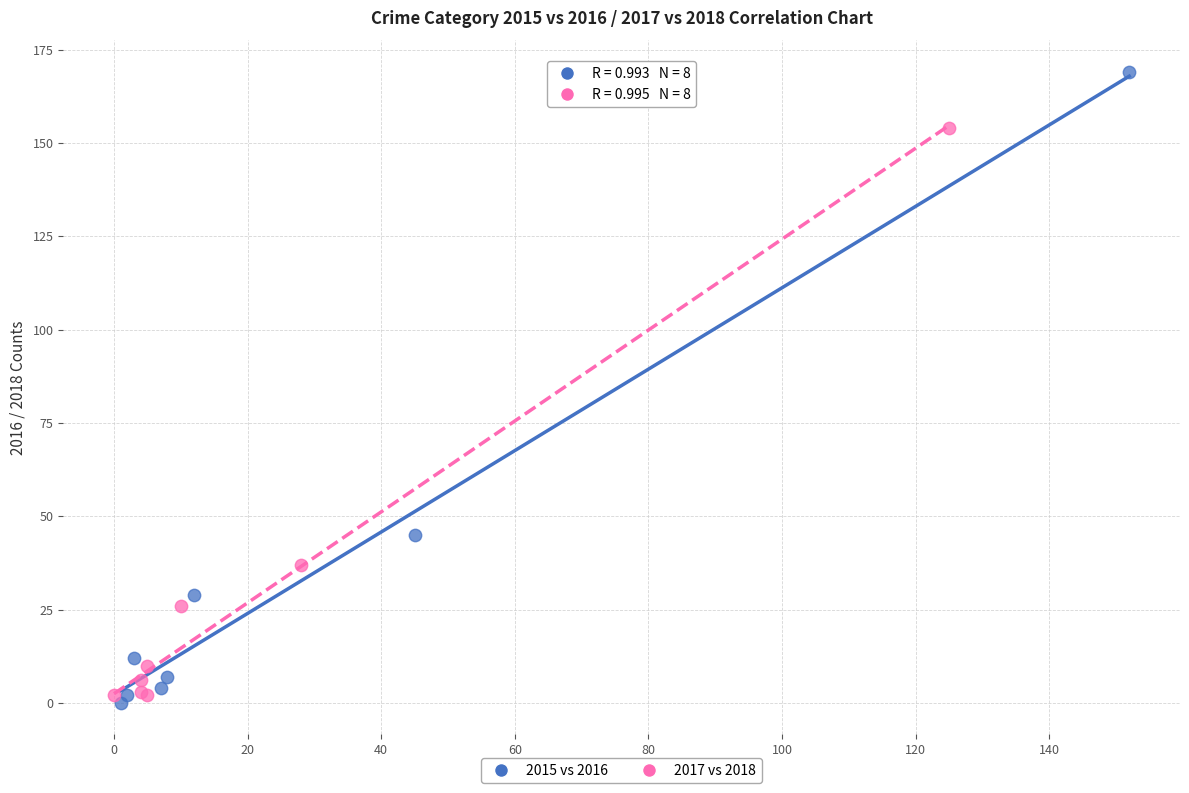

Which series reaches the maximum Y coordinate?

2015 vs 2016